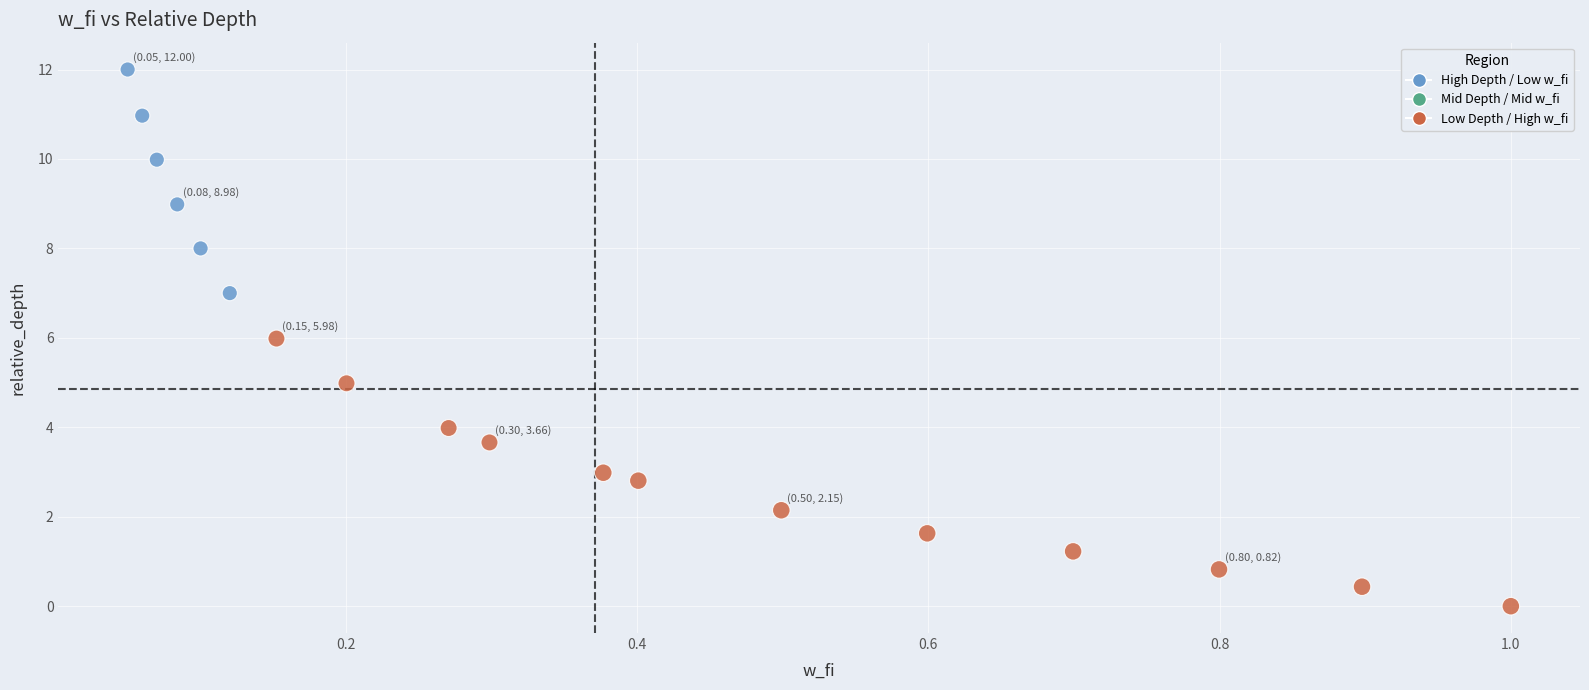

What is the range of X values (max minus min)?

0.9